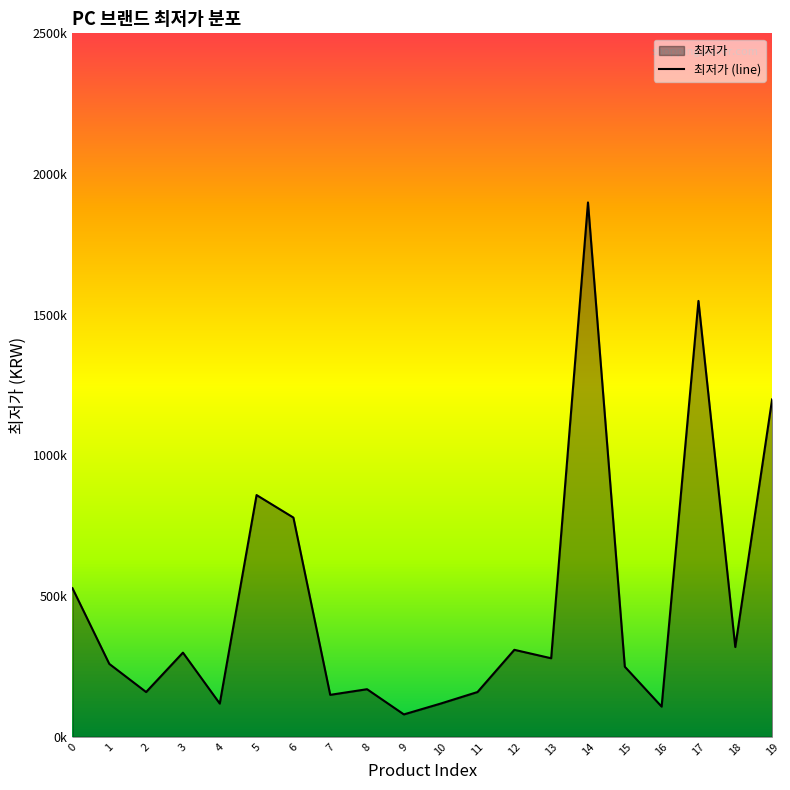

Reading right to left, transcribe all the data shown in this chart.

19=1199000	18=319000	17=1549000	16=107210	15=249000	14=1899000	13=279000	12=309000	11=159000	10=118000	9=79460	8=169000	7=149000	6=779000	5=859000	4=118000	3=299000	2=159000	1=259000	0=528000